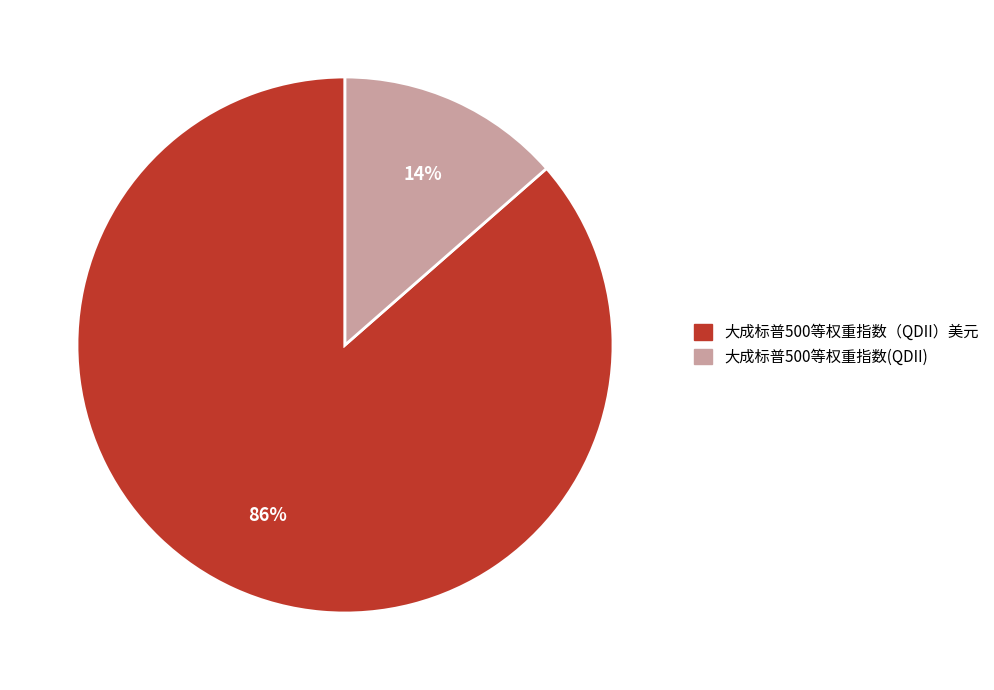

Between 大成标普500等权重指数(QDII) and 大成标普500等权重指数（QDII）美元, which is larger?

大成标普500等权重指数（QDII）美元